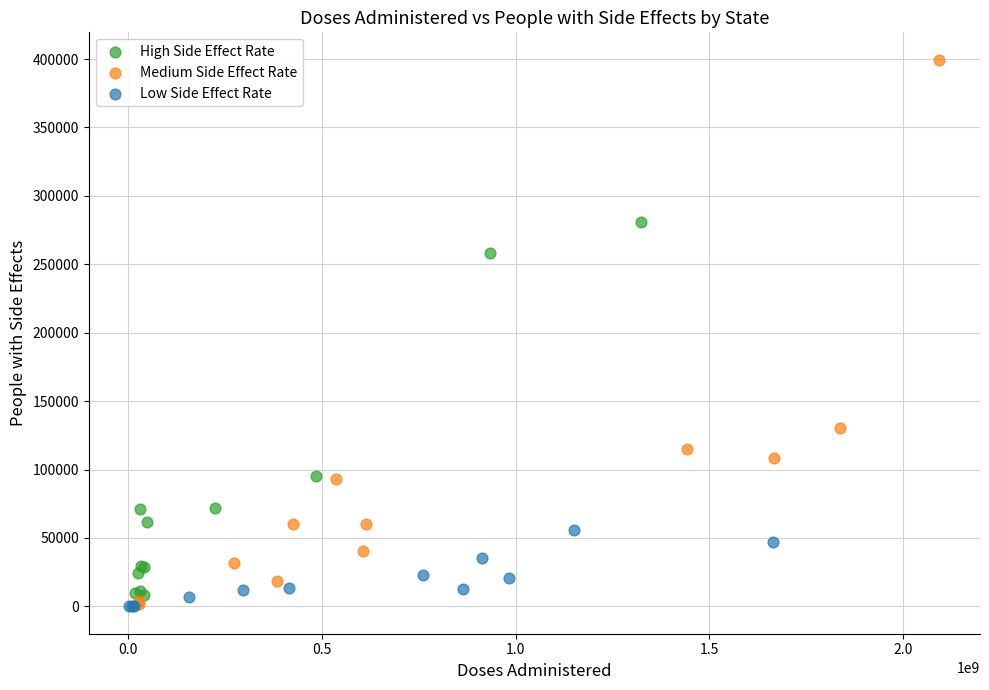

Which series reaches the maximum Y coordinate?

Medium Side Effect Rate